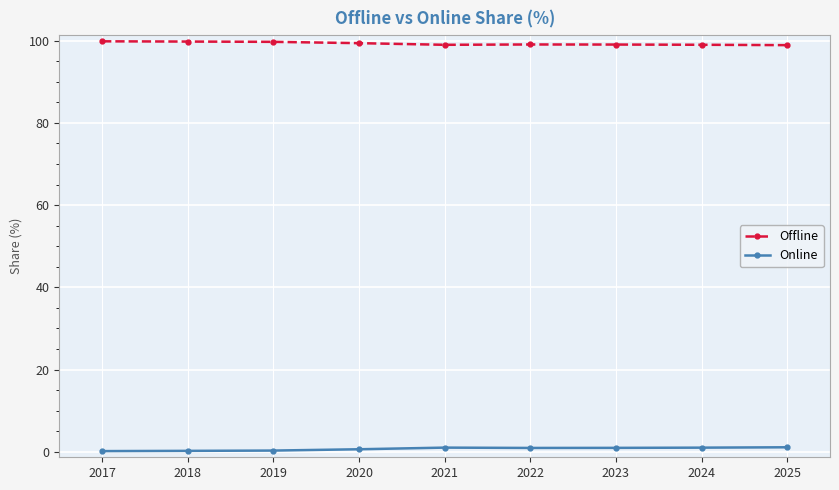

What is the sum of the Offline values at 2020 and 2025?

198.3